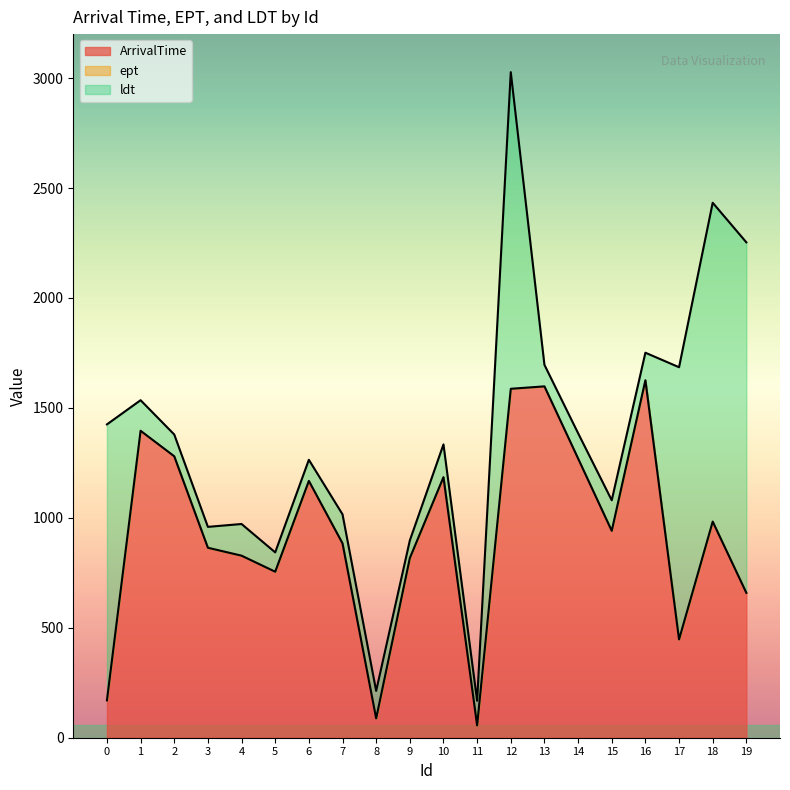

At which category is the sum across all series the highest?

12